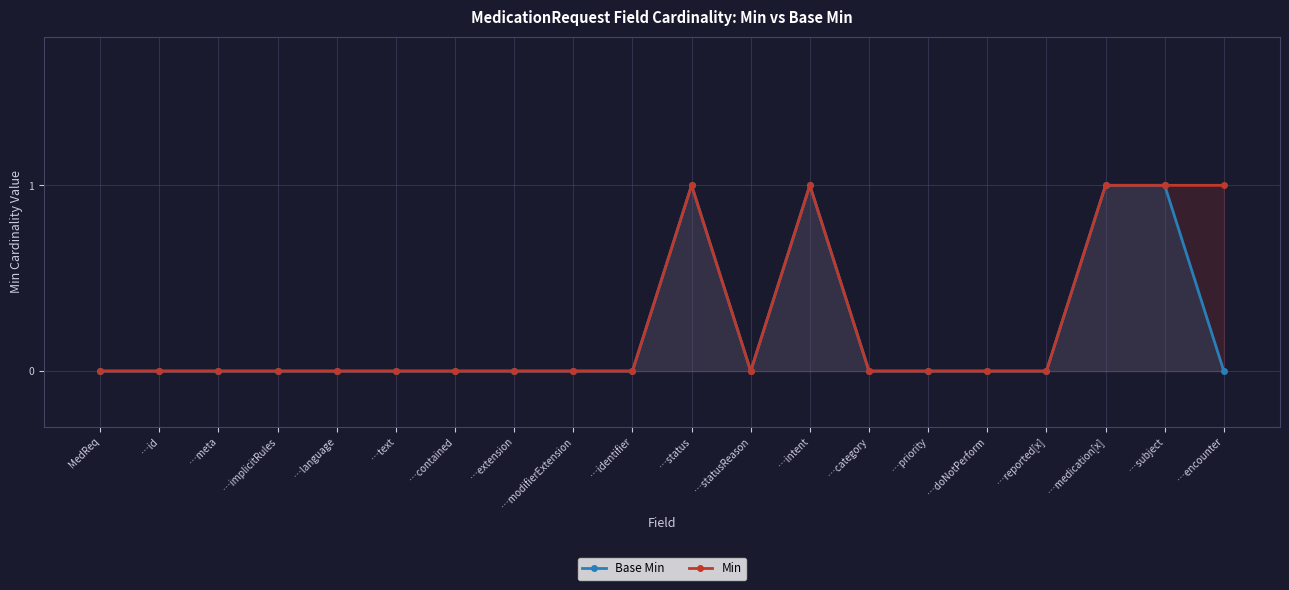

Which series has the largest total across all categories?

Min